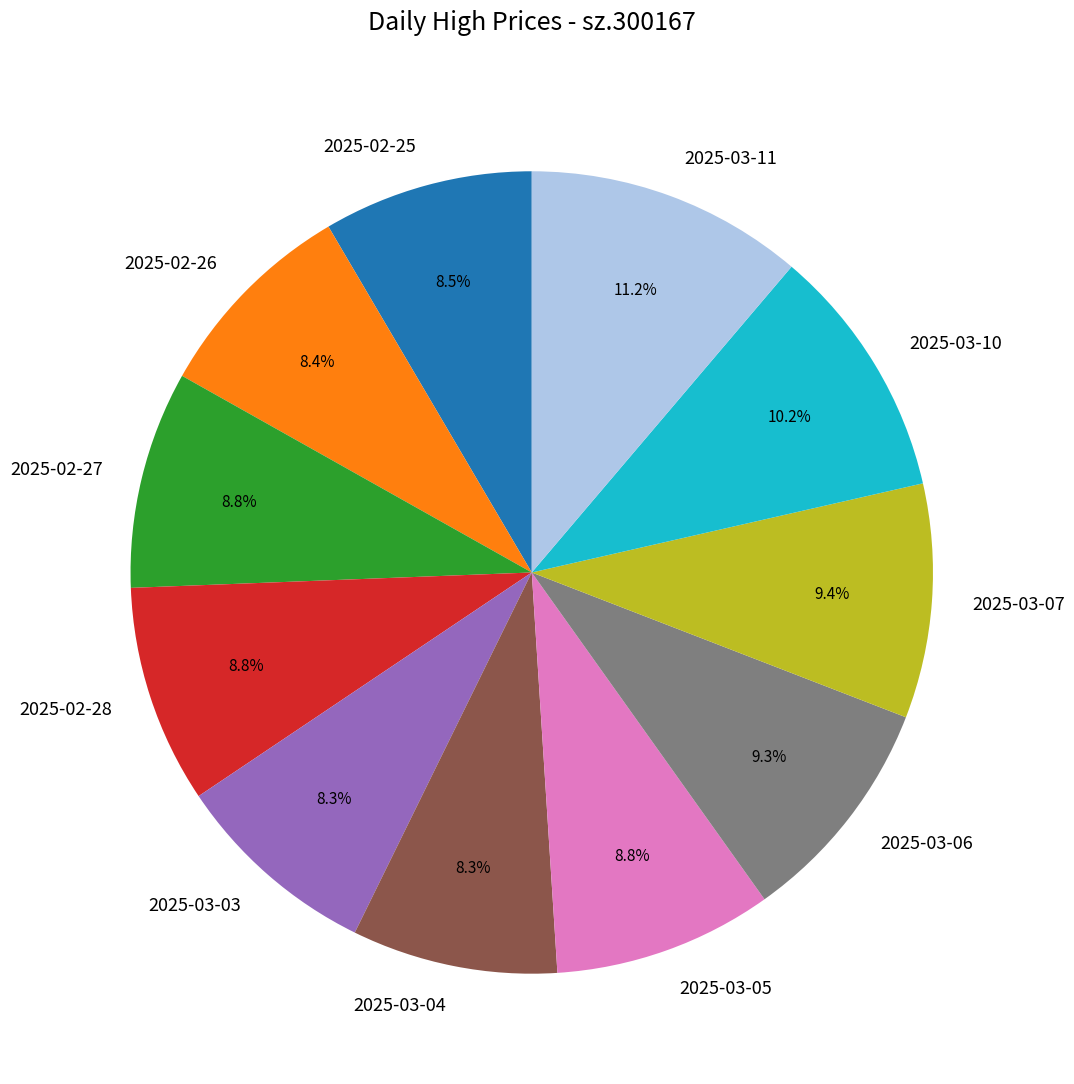

Approximately how many times larger is the value at 2025-02-27 compared to 2025-03-05?

1.0